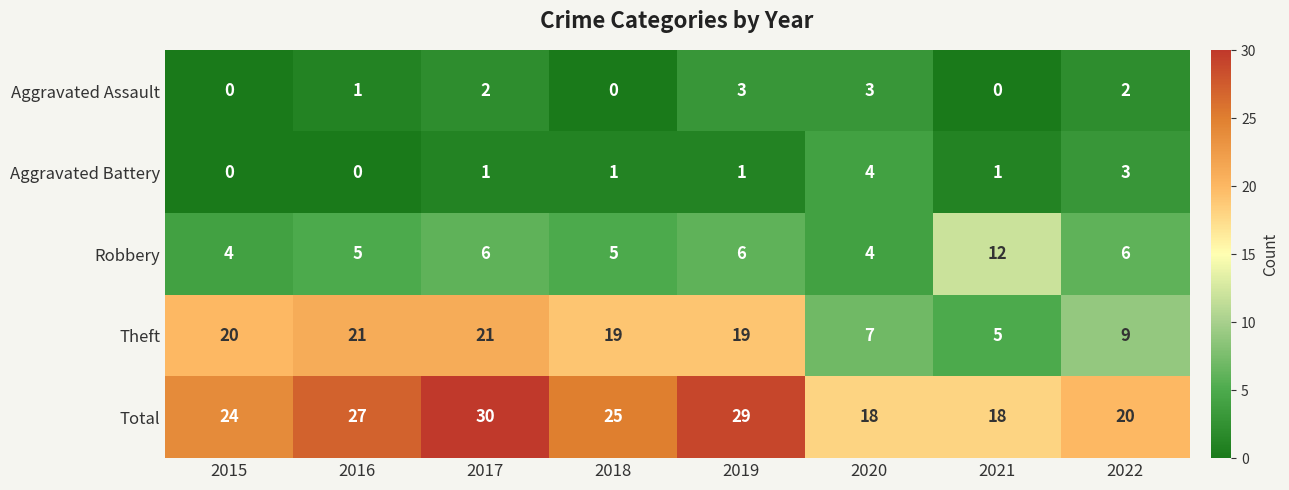

Where does the Total series first go above 25?

2016